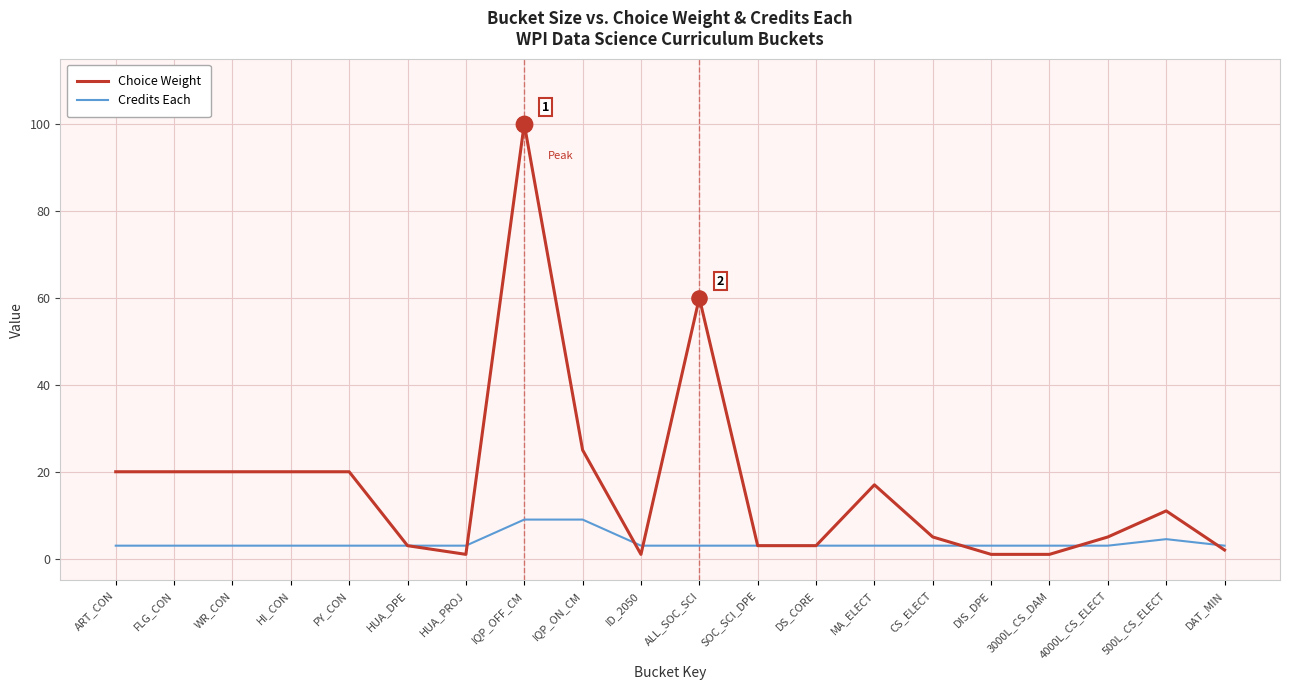

Which series has the largest total across all categories?

Choice Weight